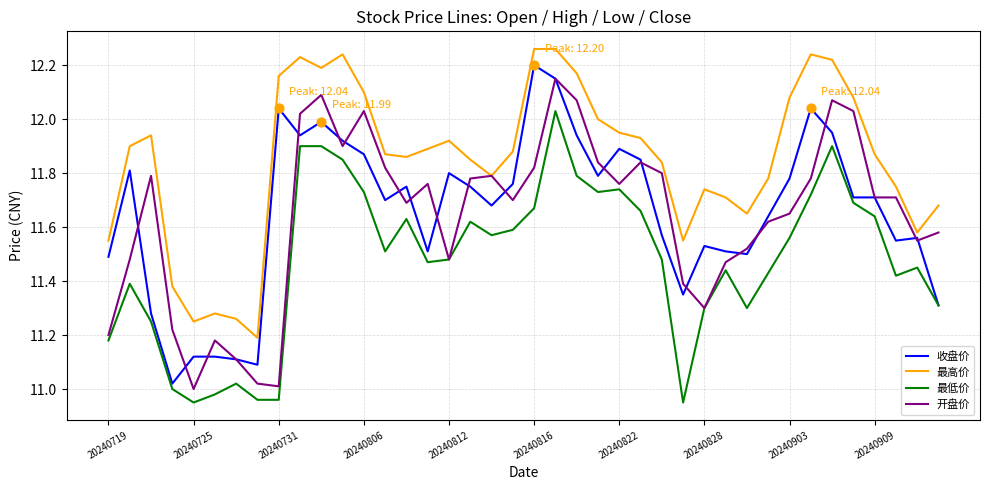

Which series has the largest total across all categories?

最高价